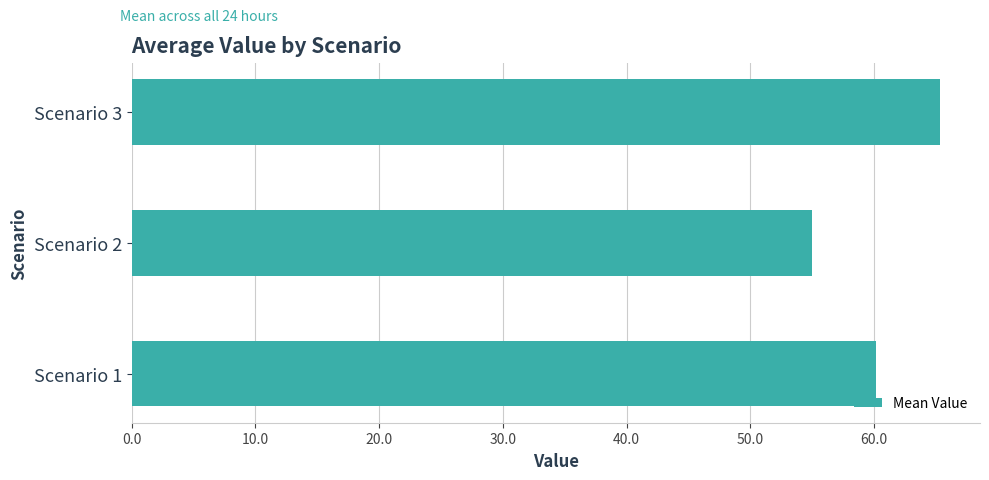

Approximately how many times larger is the value at Scenario 2 compared to Scenario 3?

0.8